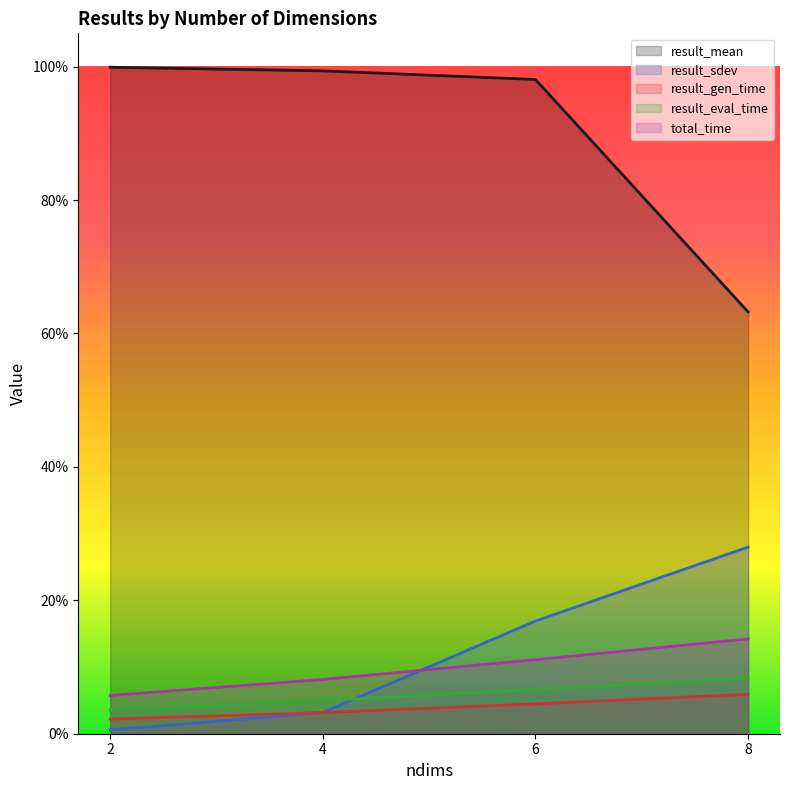

What are all the series names shown in the legend?

result_mean, result_sdev, result_gen_time, result_eval_time, total_time